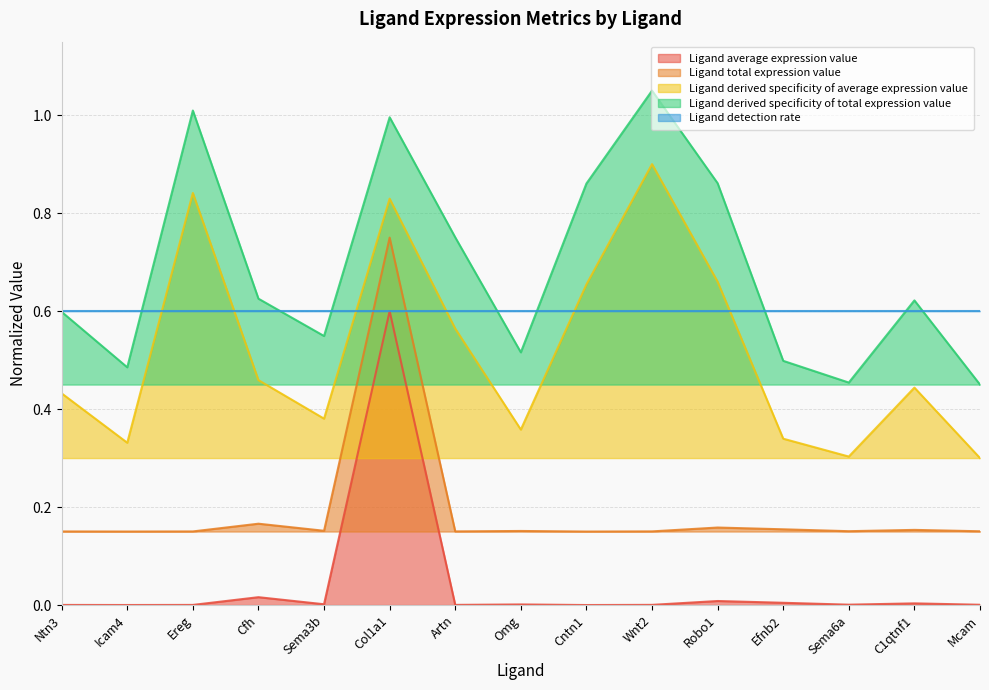

Is it true that Ligand derived specificity of total expression value equals 0.8 at Artn?

True